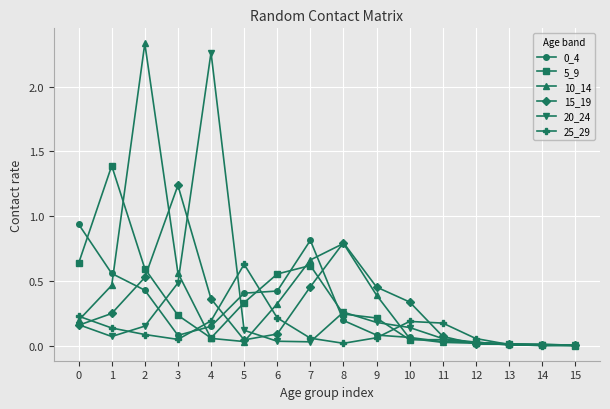

At which category does 20_24 reach its first local peak?

4